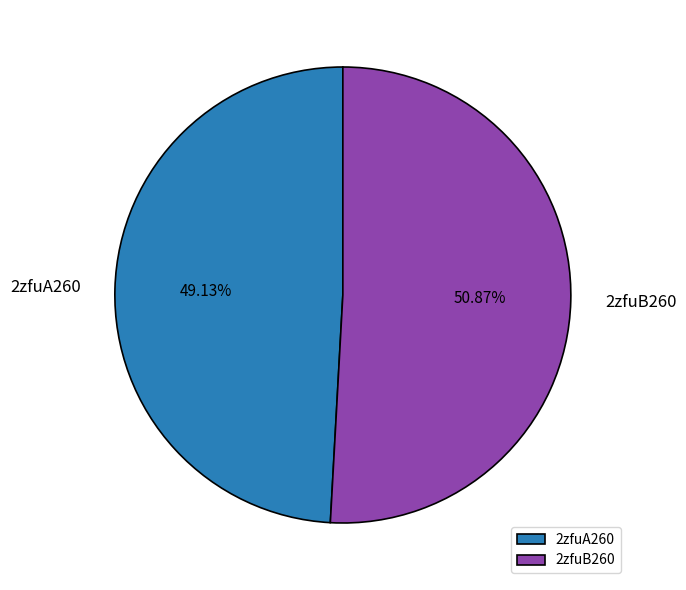

Is 2zfuA260 the majority of the pie?

No